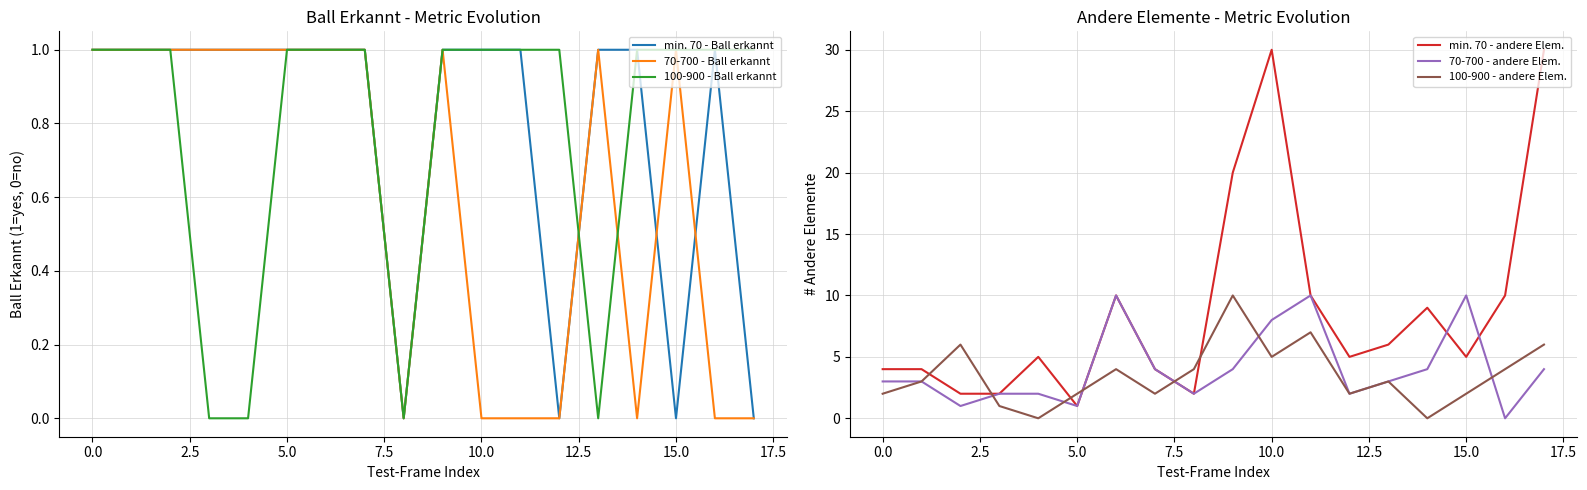

Between 13 and 15, which series saw the biggest shift?

70-700 - andere Elem.